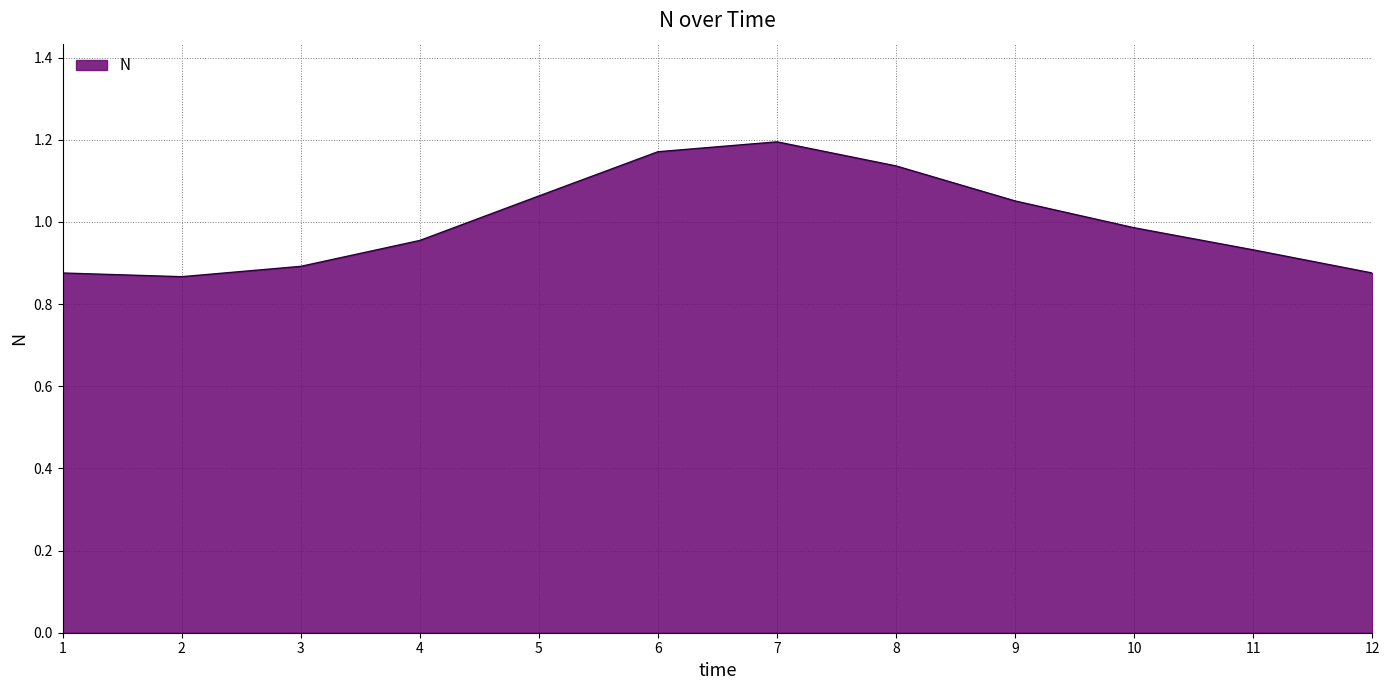

What is the change in value from 4 to 8?

+0.2